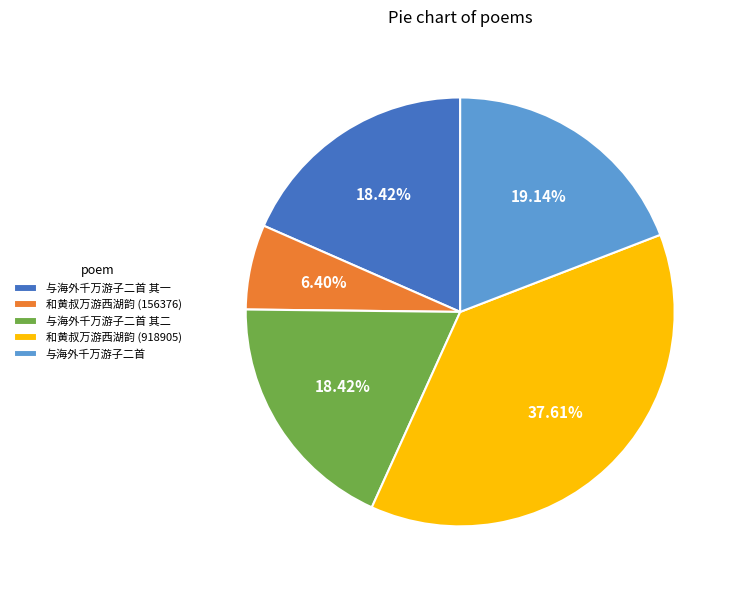

How many slices are in this pie chart?

5